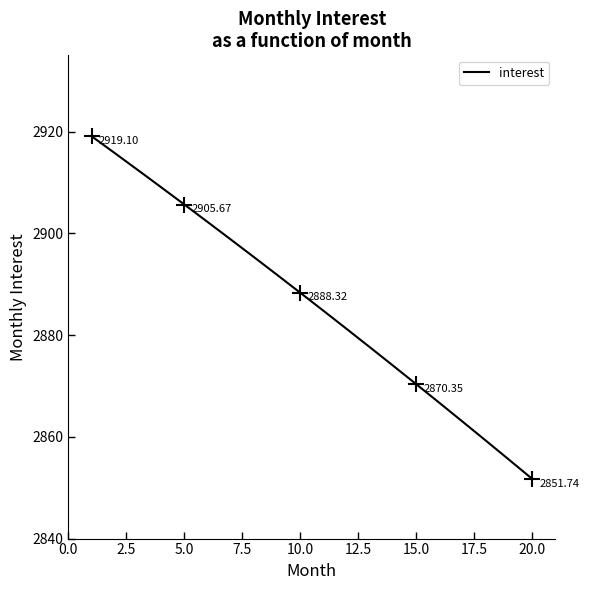

What is the difference between the maximum and minimum values?

67.4